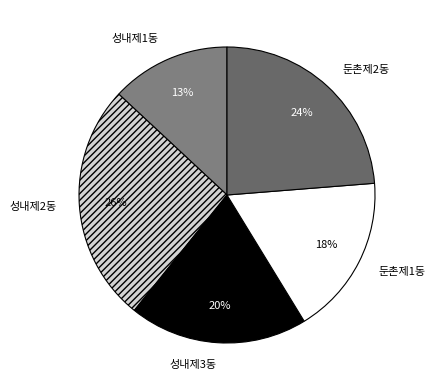

What percentage is the 둔촌제2동 slice, to the nearest percent?

24%